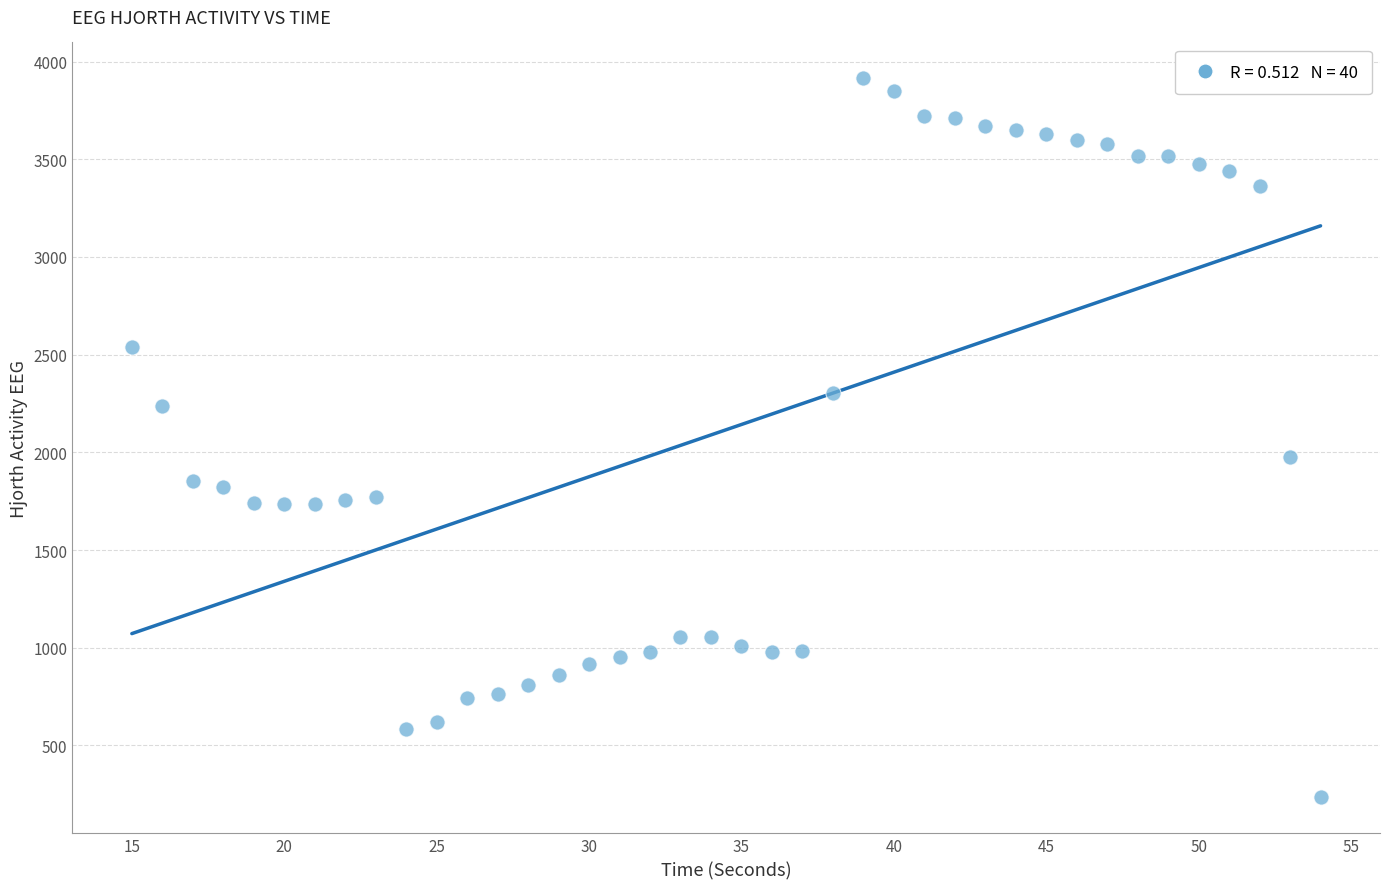

What is the range of Y values (max minus min)?

3679.8